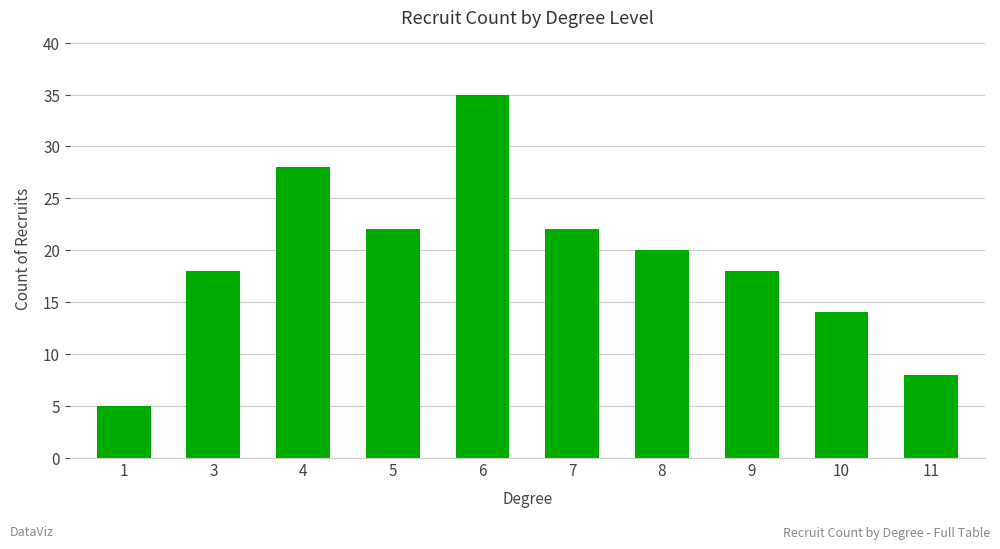

The chart shows a value of 2 at 1. True or false?

False